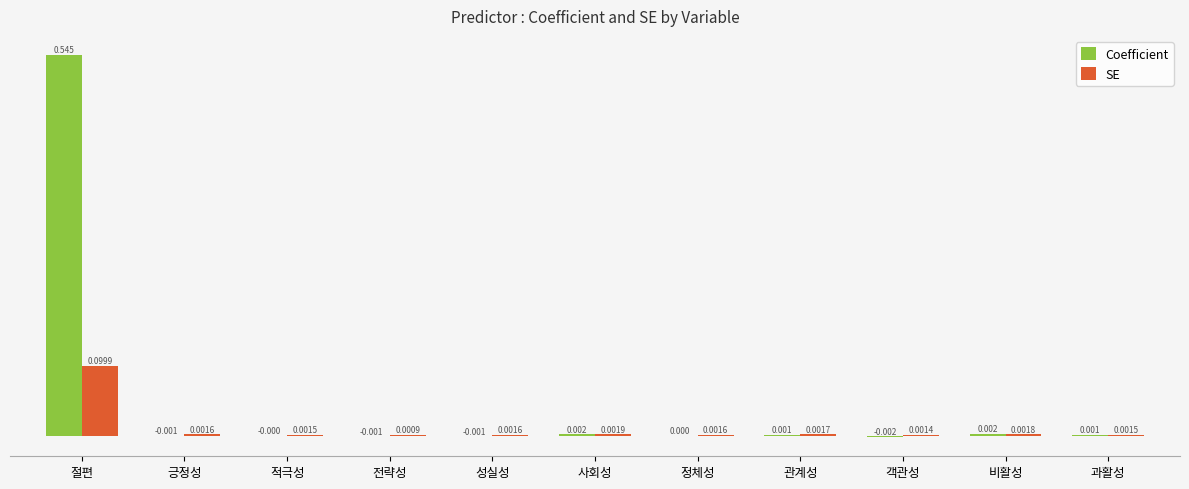

The SE series shows 0.0 at 사회성. True or false?

True